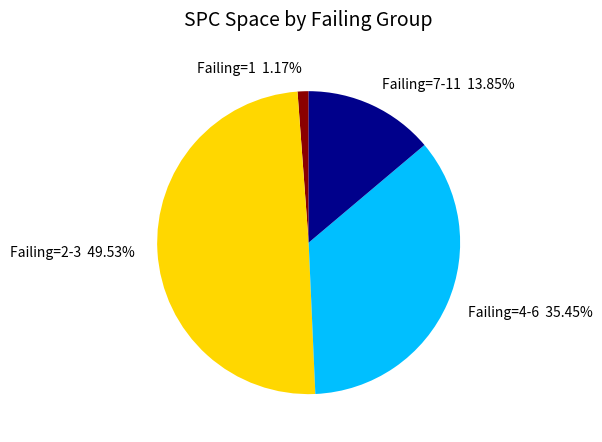

Which category has the biggest portion of the pie?

Failing=2-3 49.53%